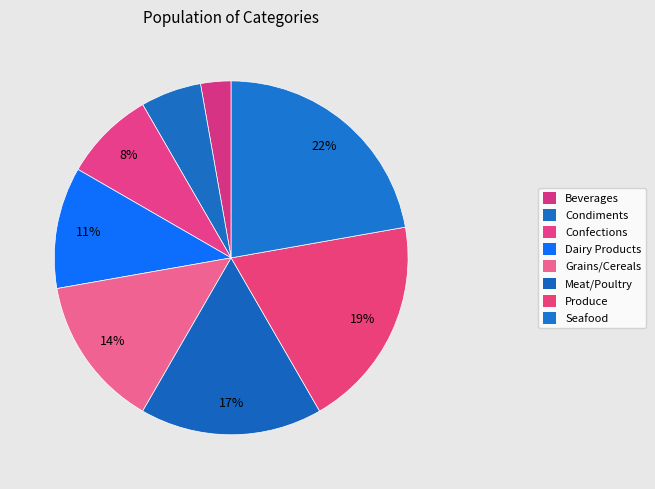

Which has a higher value, Grains/Cereals or Beverages?

Grains/Cereals